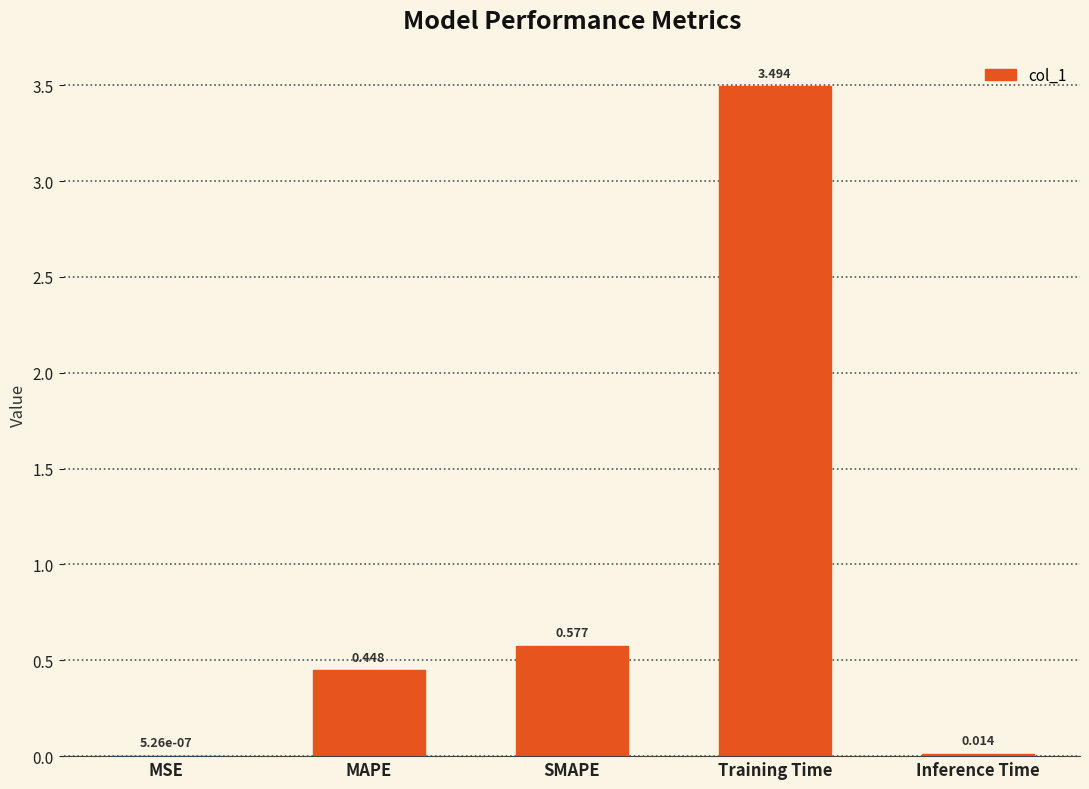

At which category does the chart reach its peak across all series?

Training Time